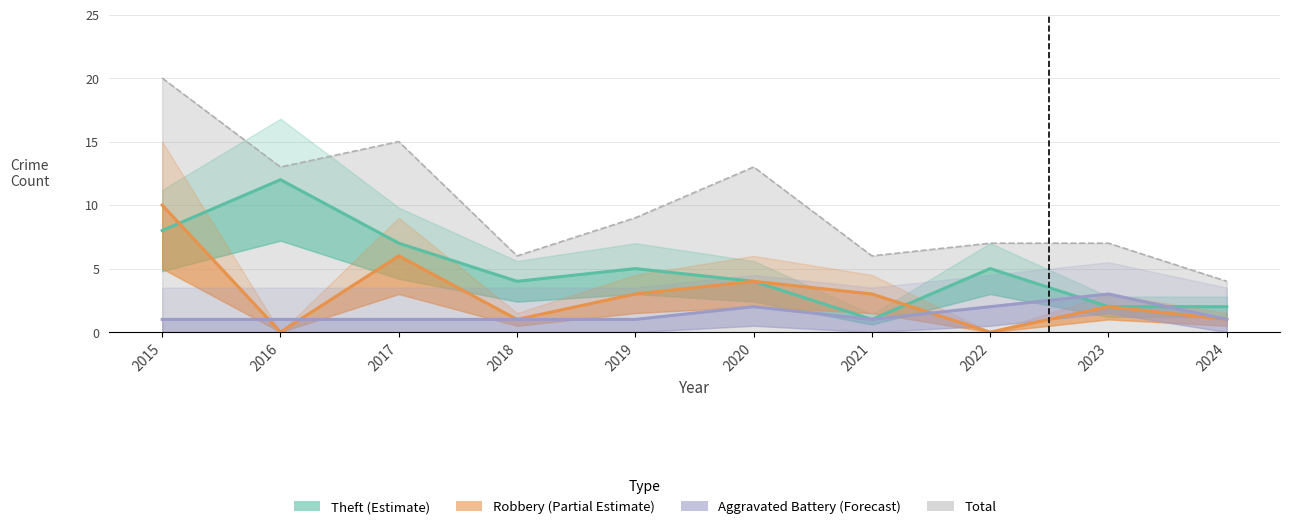

True or false: Aggravated Battery has a value of 1 at 2021.

False